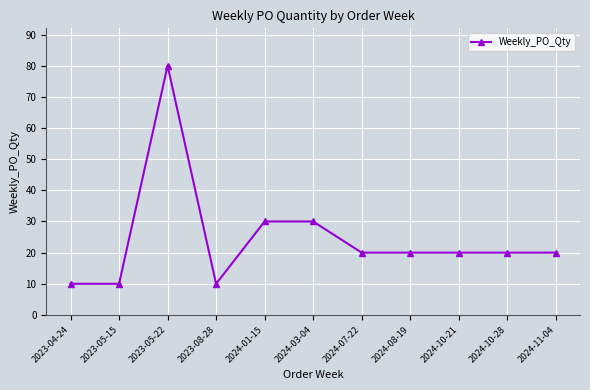

Which has a higher value, 2023-05-15 or 2024-07-22?

2024-07-22